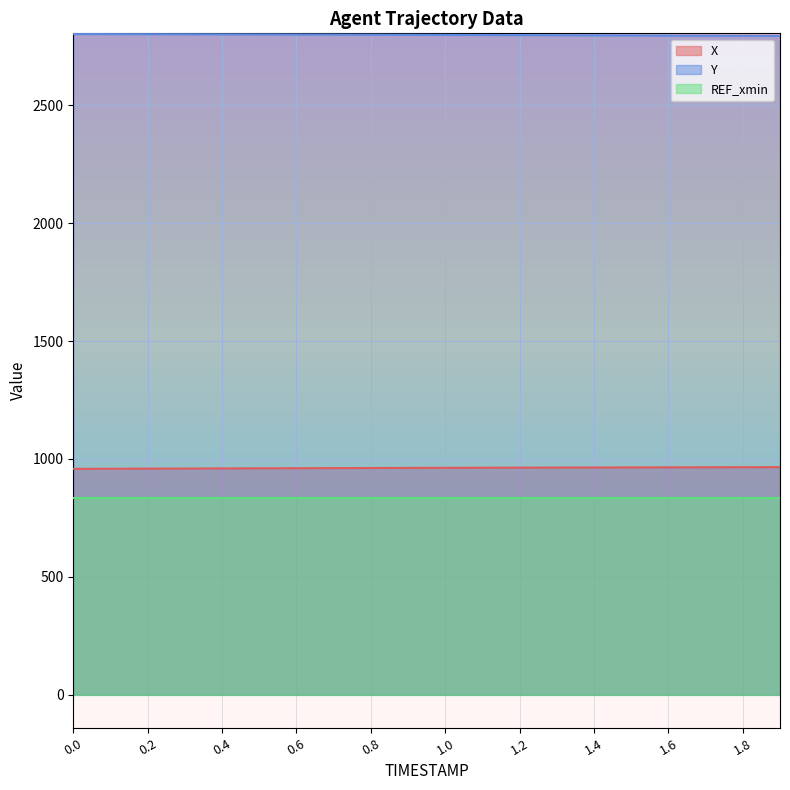

How many values in the Y series are below 2798?

9